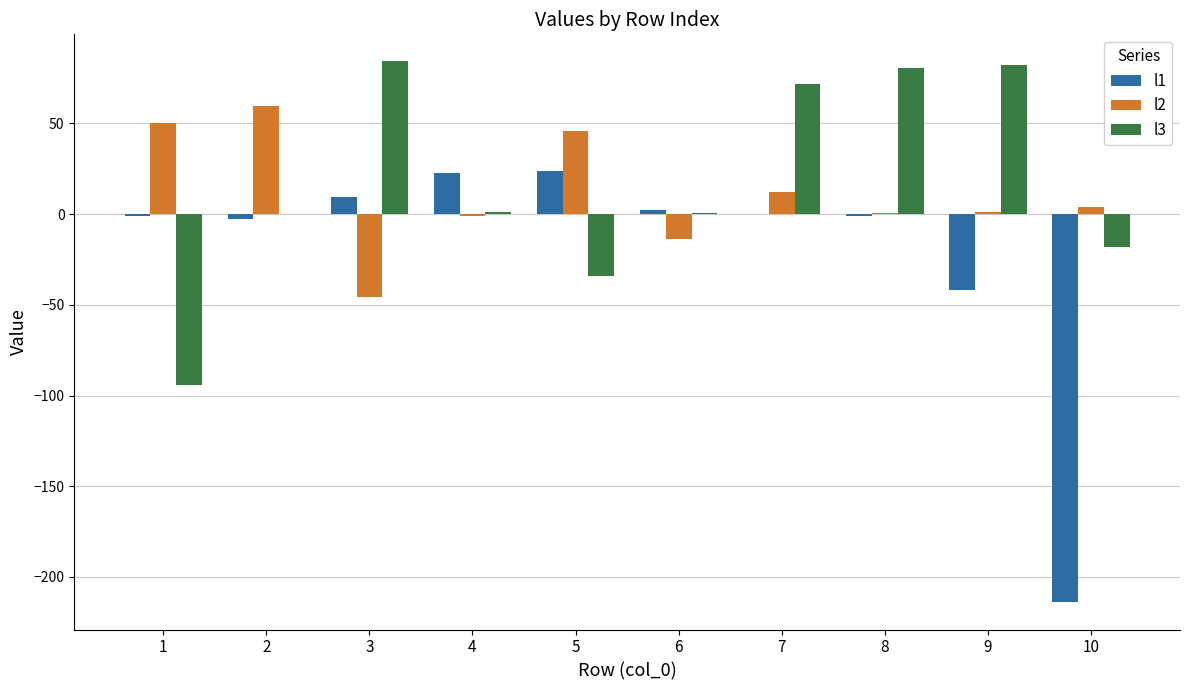

How many groups of bars are there?

10